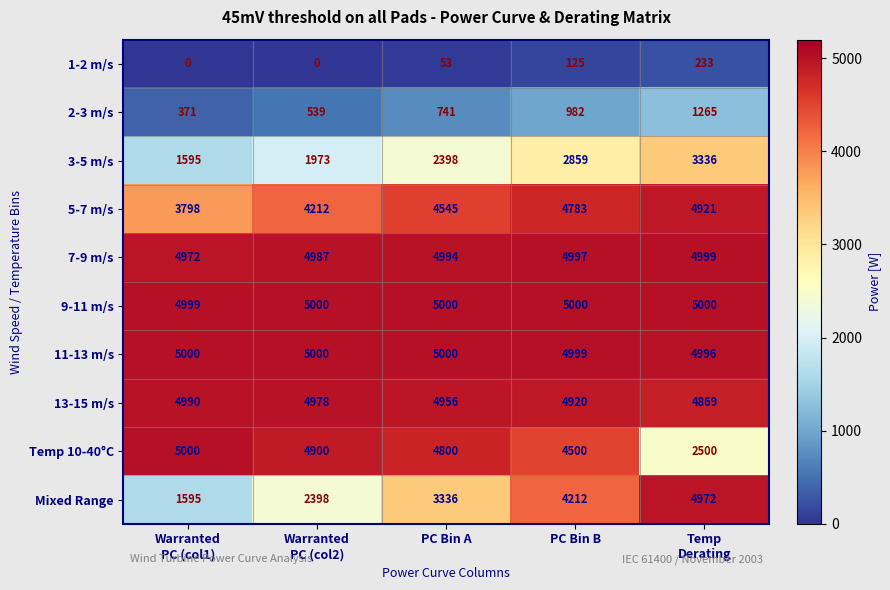

What is the sum of all 7-9 m/s values?

24949